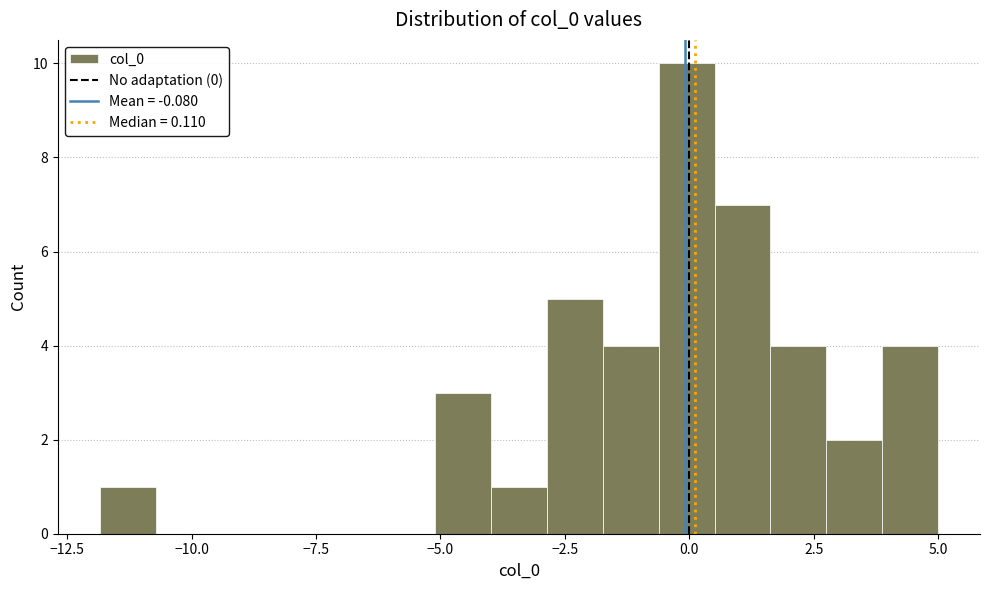

Around what value on the x-axis is the tallest bar? Give the approximate position of its centre, as read against the axis.

0.0